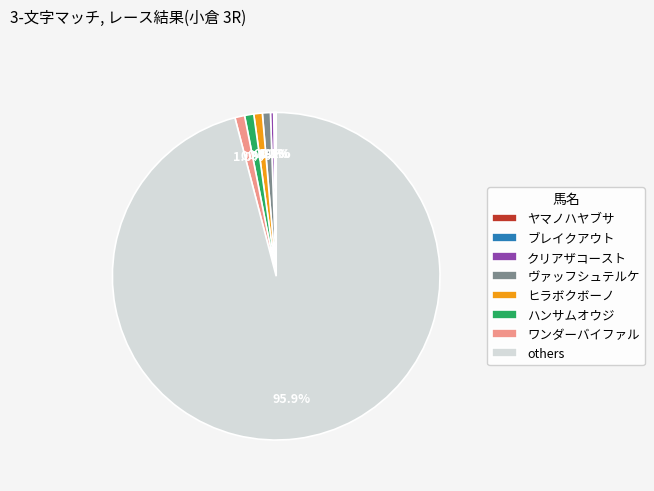

Between others and クリアザコースト, which is larger?

others